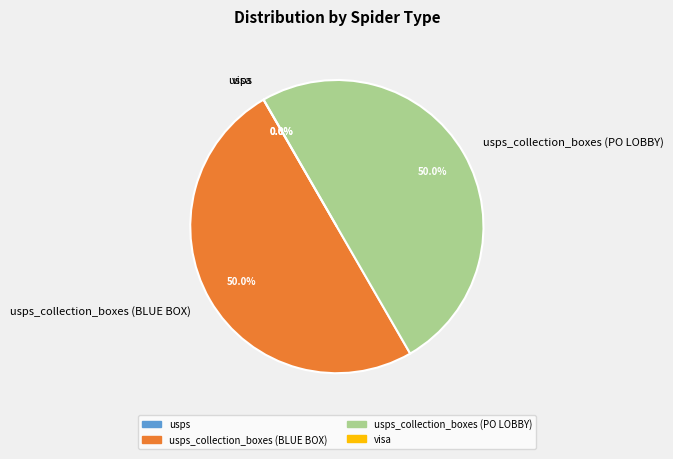

Which category has the smallest portion of the pie?

visa